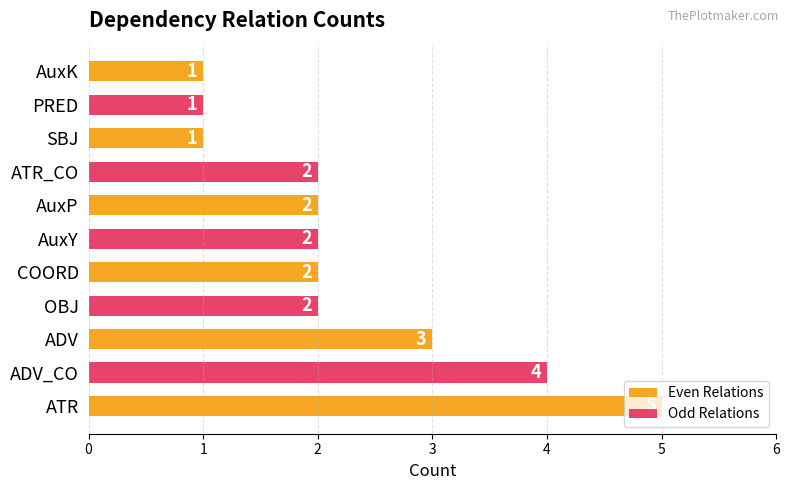

Is it true that Even Relations equals 2 at COORD?

True